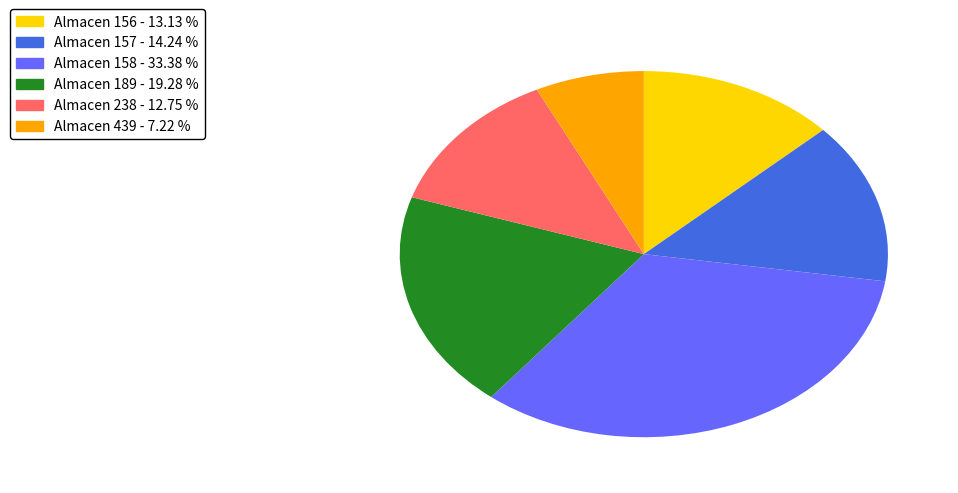

Count the number of slices in the pie.

6